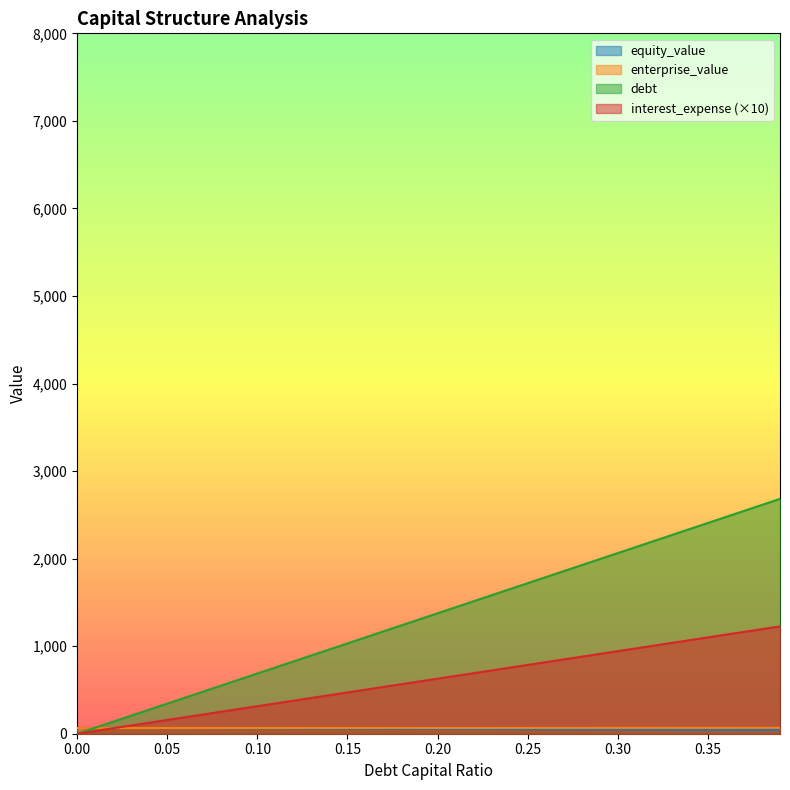

What is the average value of the debt_capital series?

1341.3